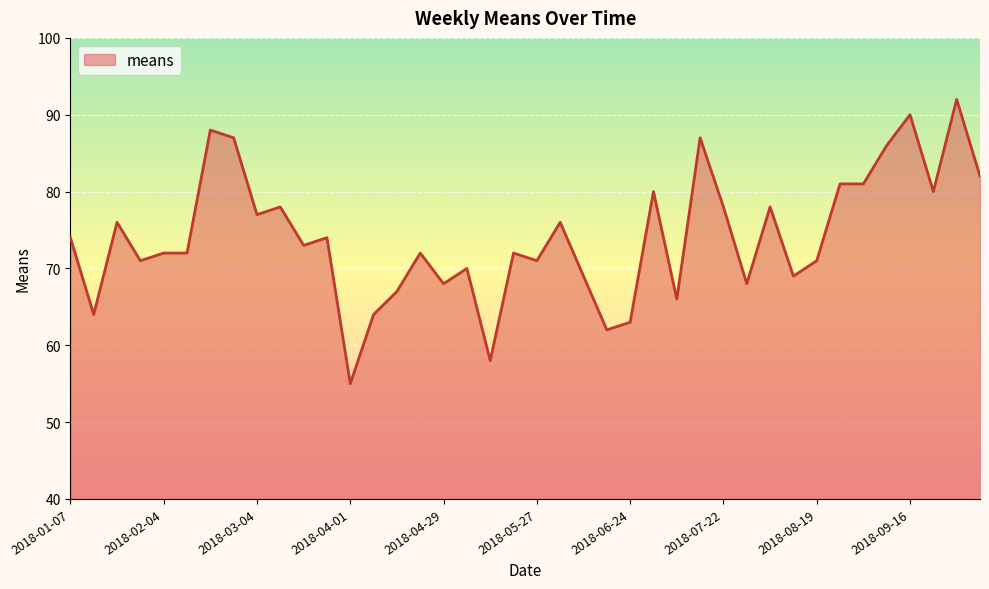

How many lines are shown in the chart?

1